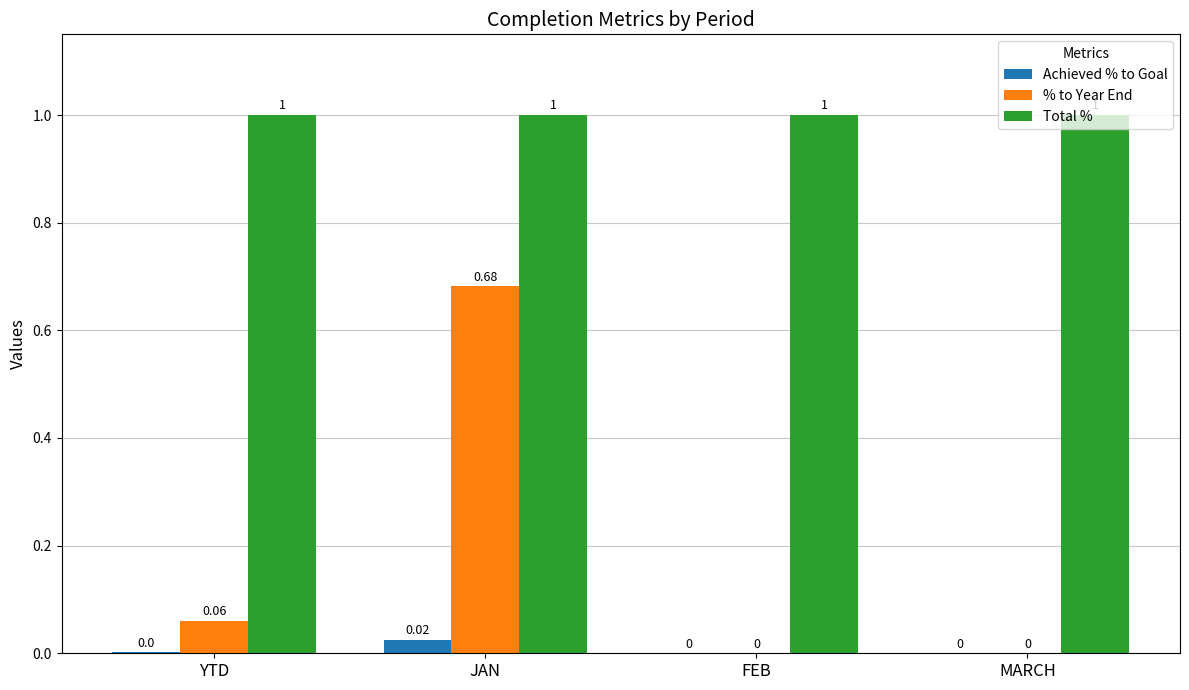

Between YTD and FEB, which series saw the biggest shift?

% to Year End